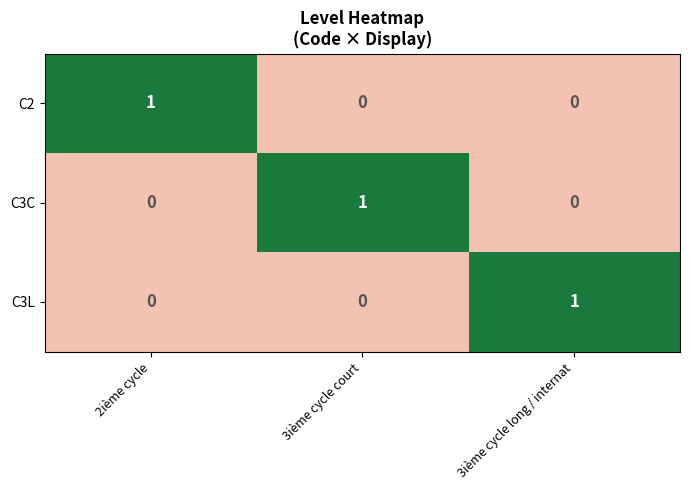

The value of C2 at 2ième cycle is 1. True or false?

True